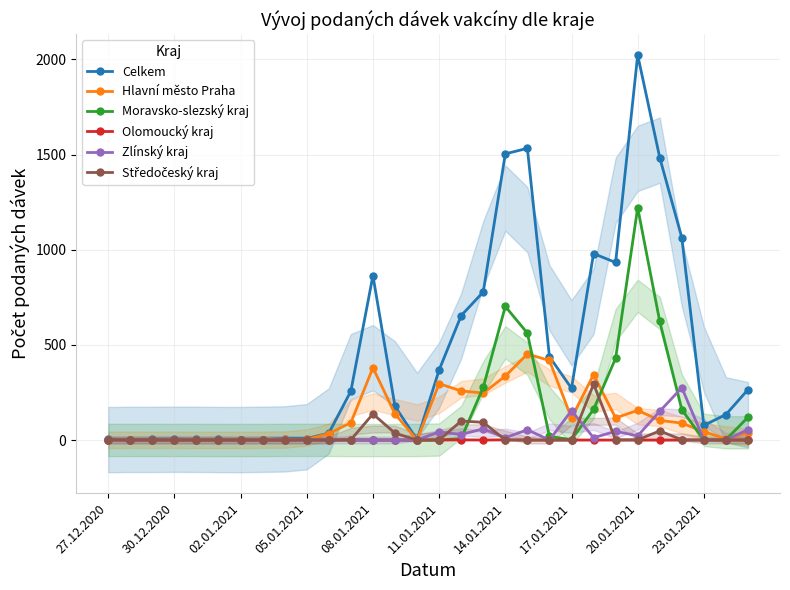

What is the value of the Zlínský kraj point at the 25th from the left?

22